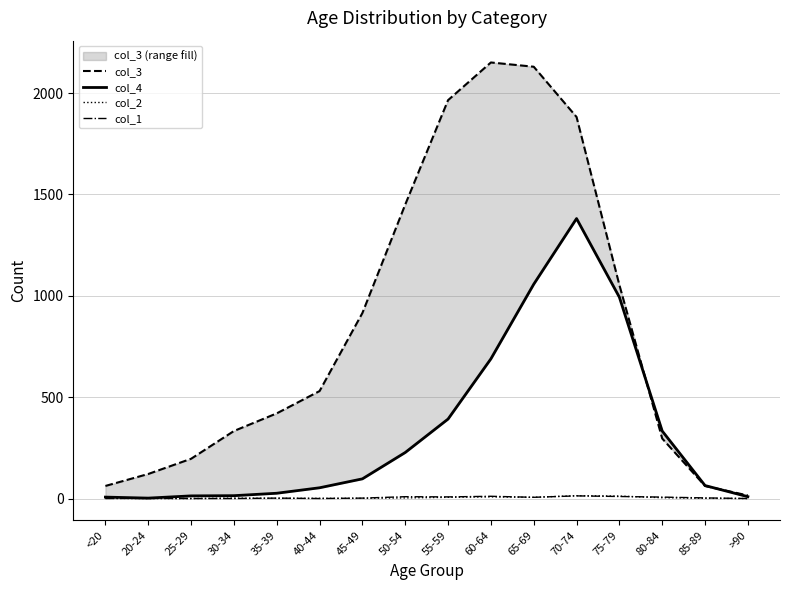

What is the difference between the highest and lowest values at 20-24?

121